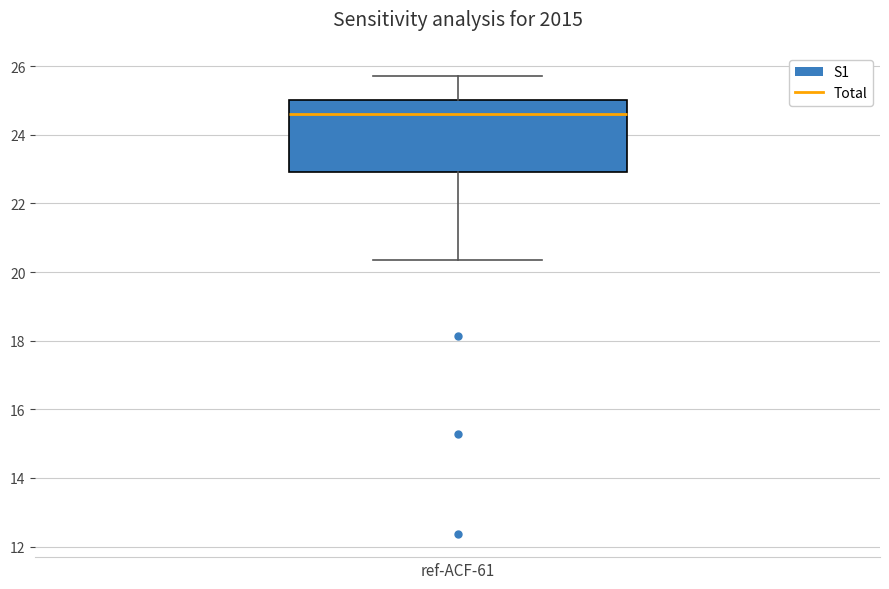

Read this box plot against the y-axis: the position of the median line, the range covered by the box, and the ends of both whiskers. The values are not printed on the chart, so give them approximately, as read against the axis.

median 24.6, box 23.0 to 25.0, whiskers 20.4 to 25.8